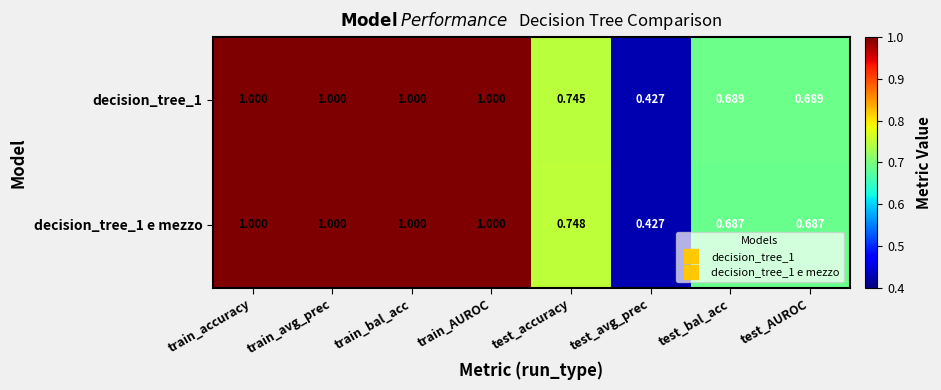

Is the value of decision_tree_1 e mezzo at test_bal_acc greater than the value of decision_tree_1 at train_bal_acc?

No